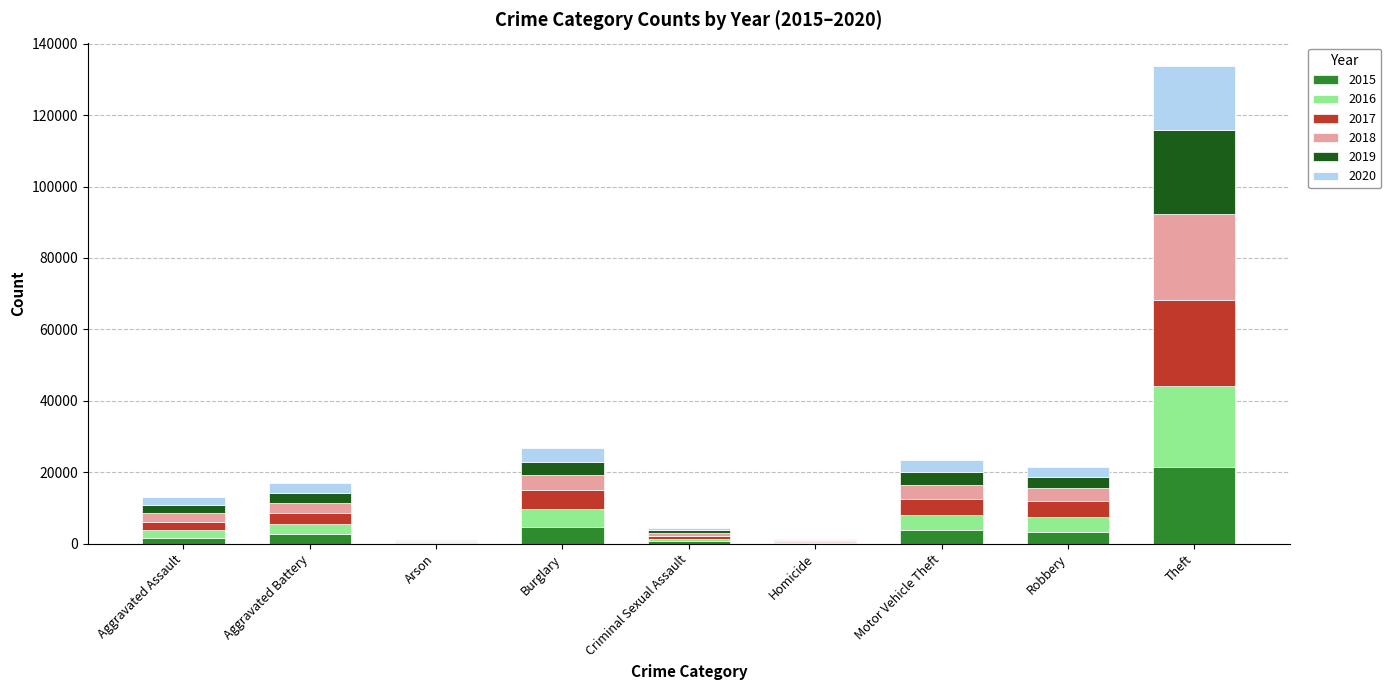

What is the total value across all series at Robbery?

21511